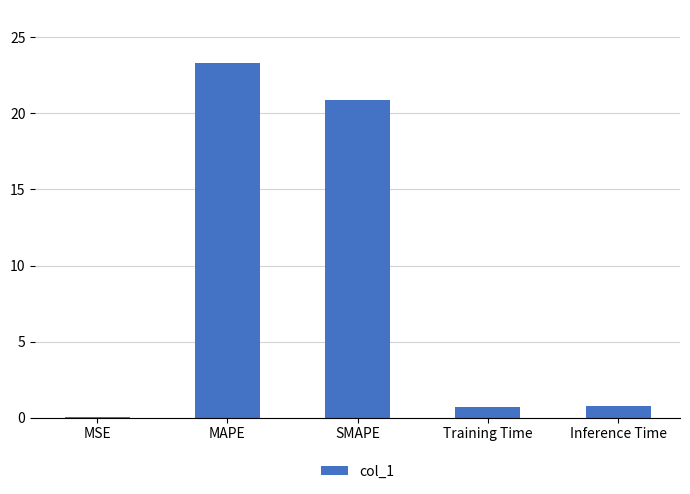

At which category does the chart reach its peak across all series?

MAPE